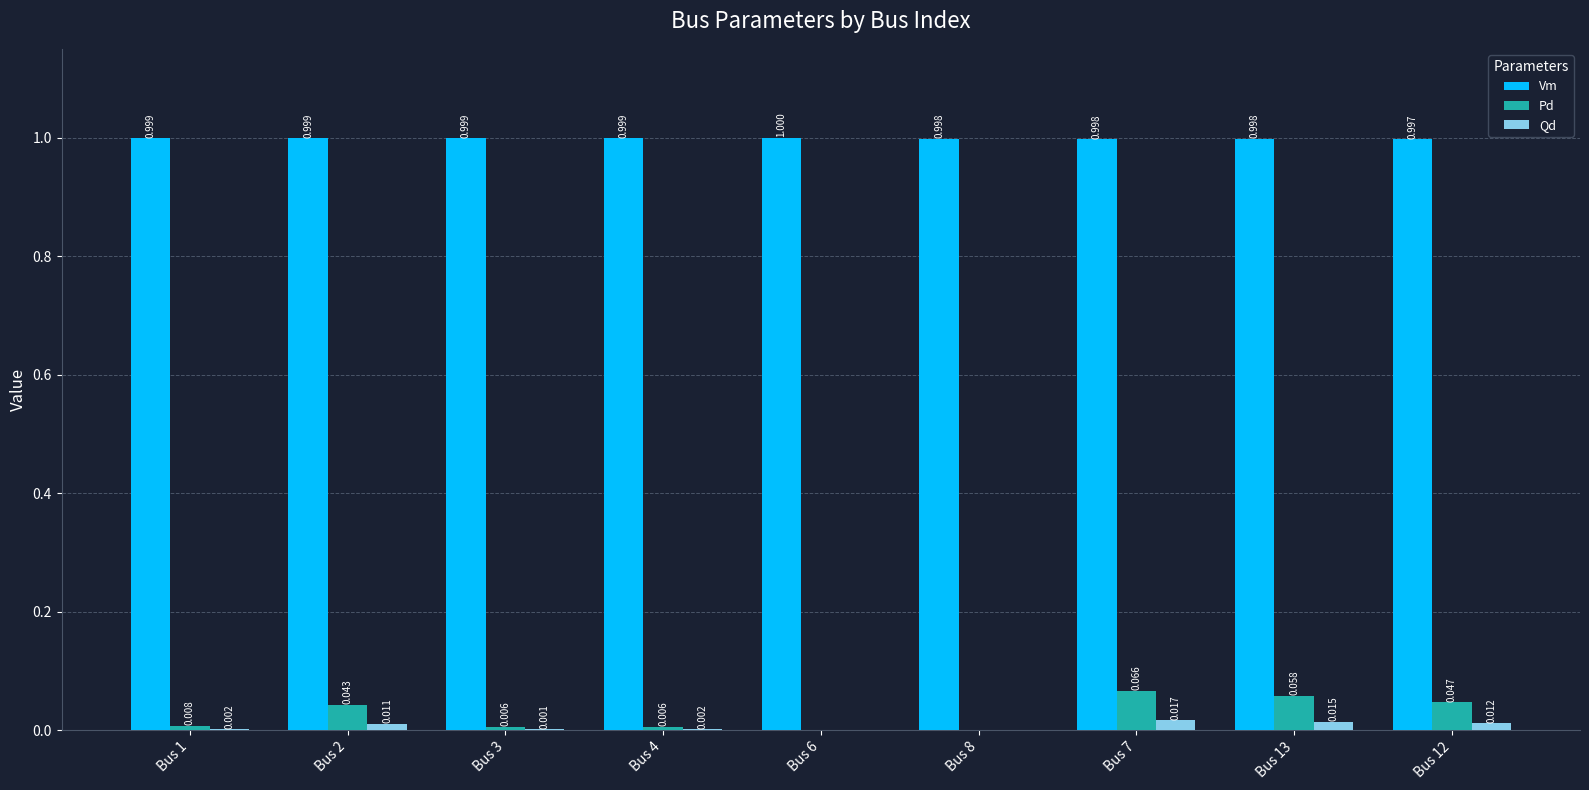

Is it true that Vm equals 1.0 at Bus 2?

True